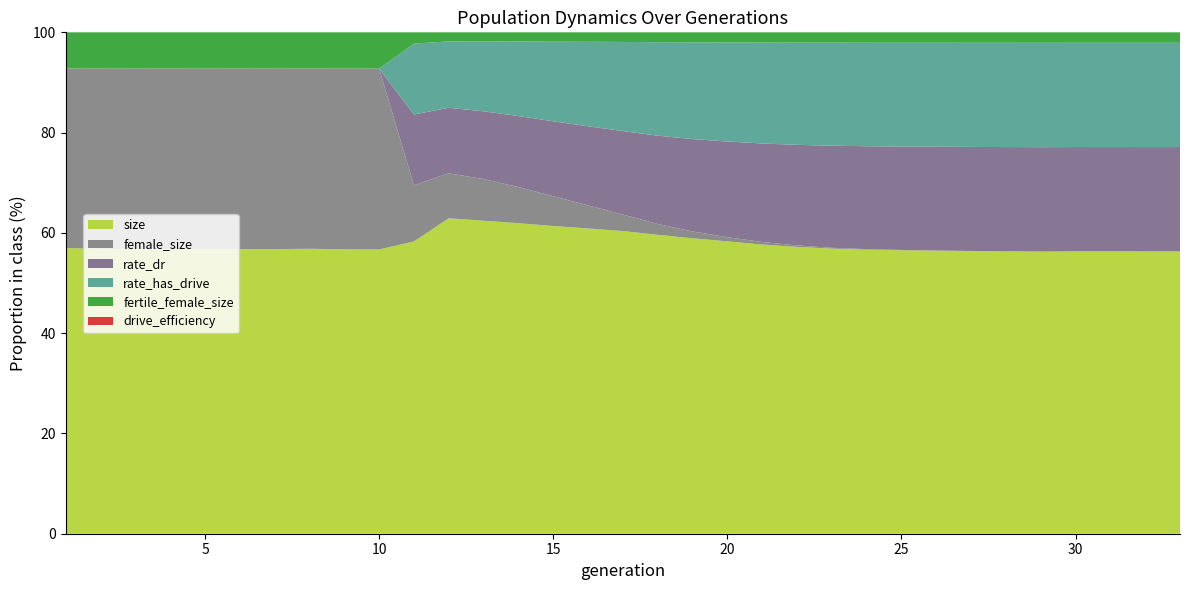

Reading left to right, extract all data points from this chart.

size: 79079.0	78758.0	78409.0	78735.0	78515.0	78776.0	78680.0	78795.0	78614.0	78381.0	258758.0	349611.0	345646.0	339335.0	330959.0	323181.0	314913.0	304370.0	295890.0	289513.0	283175.0	278729.0	275547.0	273800.0	272762.0	271995.0	271304.0	270820.0	270288.0	270778.0	270865.0	270710.0	270709.0
female_size: 49726.0	49846.0	49836.0	50076.0	49827.0	50027.0	49917.0	49859.0	49960.0	49870.0	49714.0	49883.0	45966.0	39487.0	32053.0	24455.0	17161.0	11048.0	6863.0	4172.0	2505.0	1430.0	841.0	500.0	285.0	148.0	68.0	32.0	15.0	5.0	3.0	1.0	0.0
rate_dr: 0.0	0.0	0.0	0.0	0.0	0.0	0.0	0.0	0.0	0.0	0.6	0.7	0.7	0.8	0.8	0.8	0.9	0.9	0.9	0.9	1.0	1.0	1.0	1.0	1.0	1.0	1.0	1.0	1.0	1.0	1.0	1.0	1.0
rate_has_drive: 0.0	0.0	0.0	0.0	0.0	0.0	0.0	0.0	0.0	0.0	0.6	0.7	0.8	0.8	0.9	0.9	0.9	1.0	1.0	1.0	1.0	1.0	1.0	1.0	1.0	1.0	1.0	1.0	1.0	1.0	1.0	1.0	1.0
fertile_female_size: 1.0	1.0	1.0	1.0	1.0	1.0	1.0	1.0	1.0	1.0	1.0	1.0	1.0	1.0	1.0	1.0	1.0	1.0	1.0	1.0	1.0	1.0	1.0	1.0	1.0	1.0	1.0	1.0	1.0	1.0	1.0	1.0	1.0
drive_efficiency: 0.0	0.0	0.0	0.0	0.0	0.0	0.0	0.0	0.0	0.0	0.0	0.0	0.0	0.0	0.0	0.0	0.0	0.0	0.0	0.0	0.0	0.0	0.0	0.0	0.0	0.0	0.0	0.0	0.0	0.0	0.0	0.0	0.0